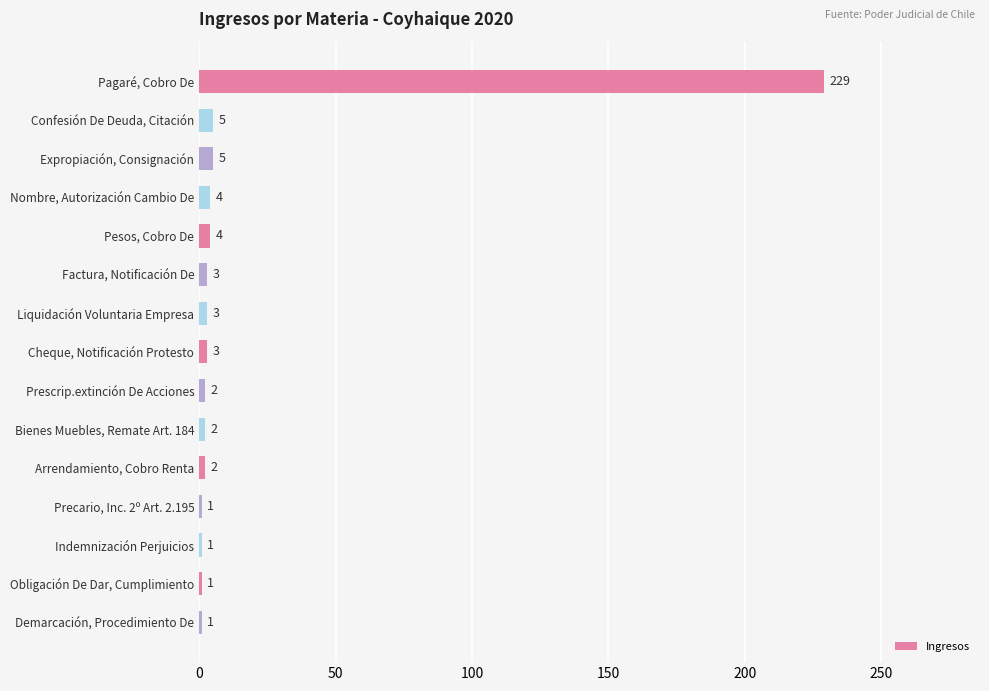

How many values are below 3?

7